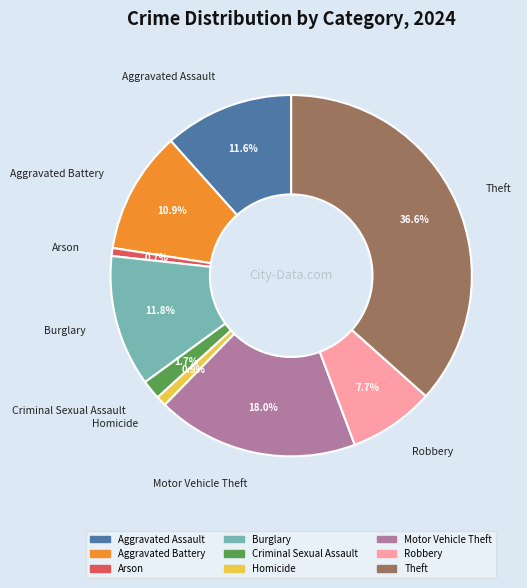

Which category has the biggest portion of the pie?

Theft